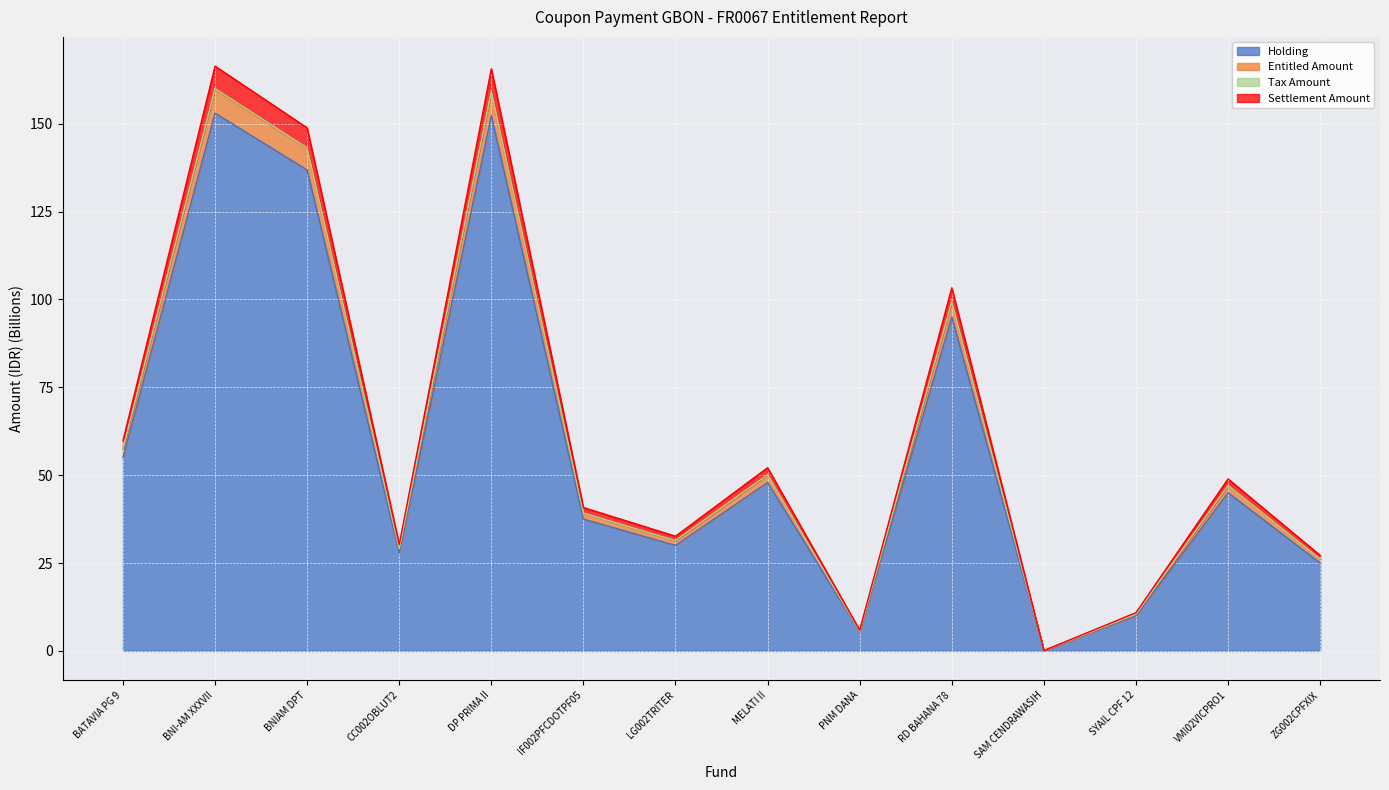

True or false: Settlement Amount and Holding intersect in this chart.

False